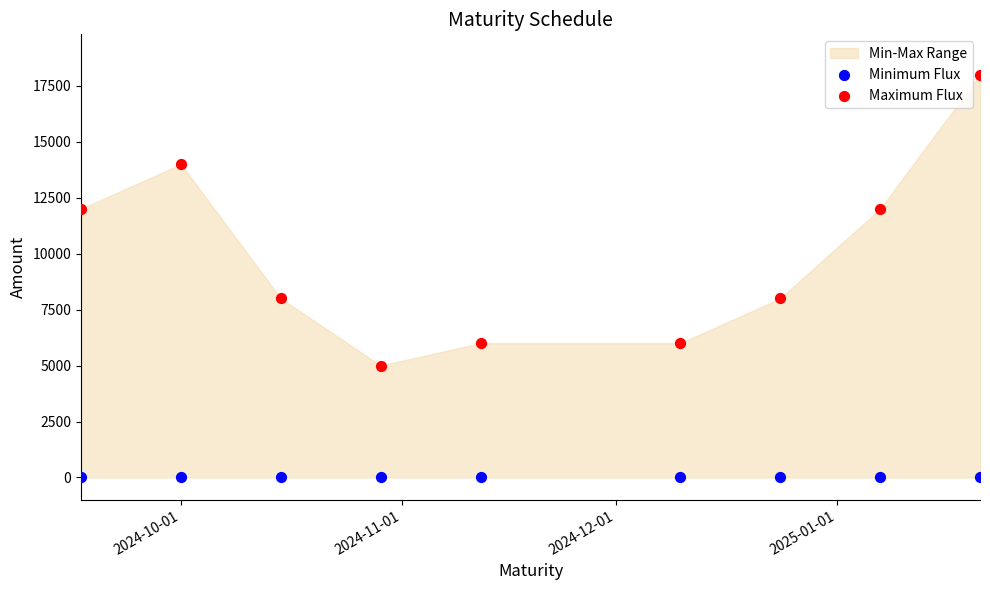

Which series contains the lowest Y value?

Minimum Flux